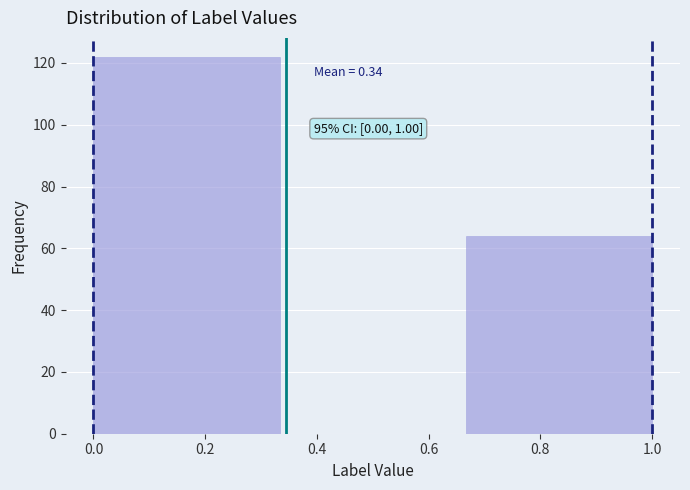

Which range on the x-axis has the tallest bar?

0.00 to 0.34